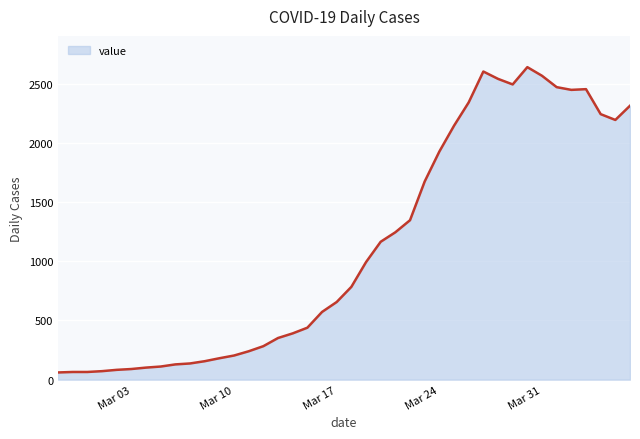

What is the minimum value shown in the chart?

61